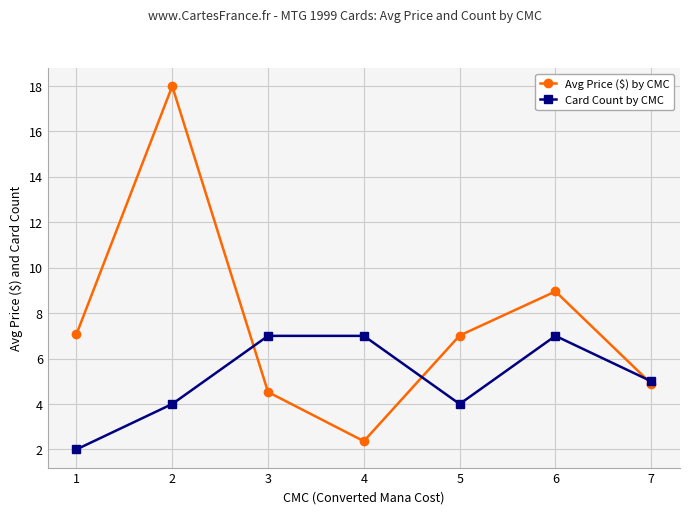

Count the Card Count by CMC values in the range 4 to 7.

6